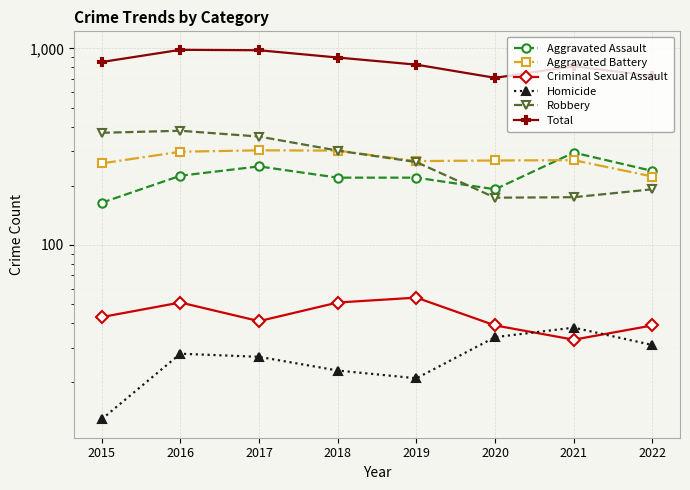

What is the total value across all series at 2017?

1956